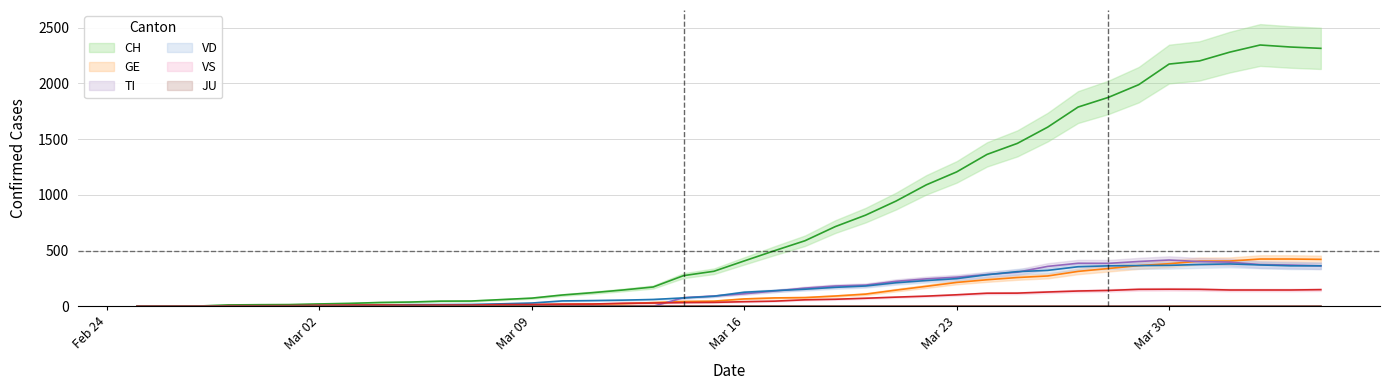

How many times do GE and VD cross each other?

1